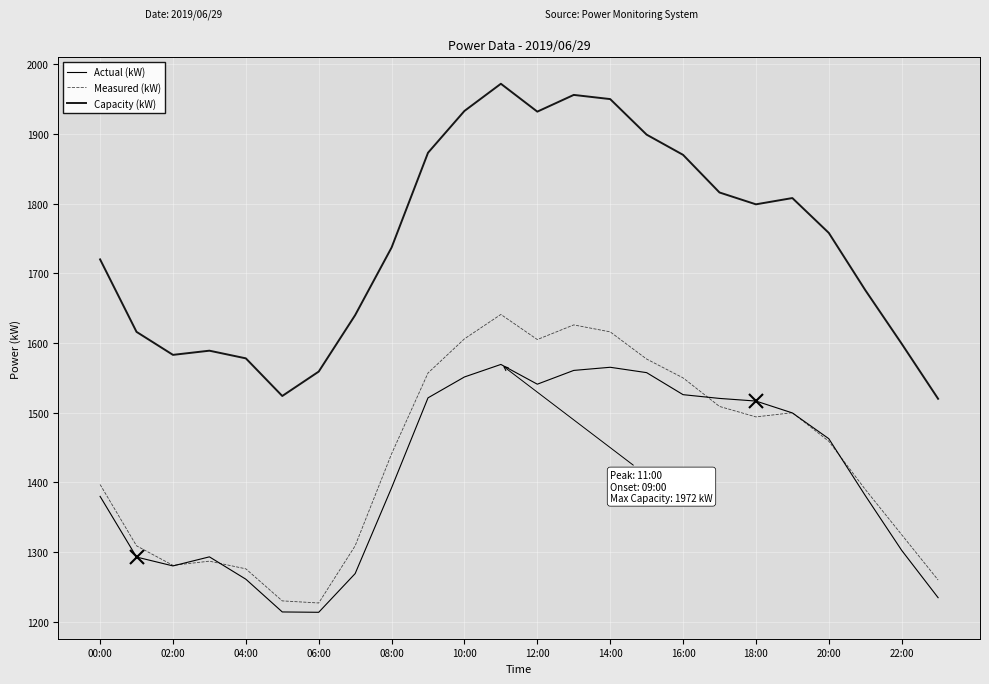

True or false: Capacity (kW) and Measured (kW) cross at least once.

False